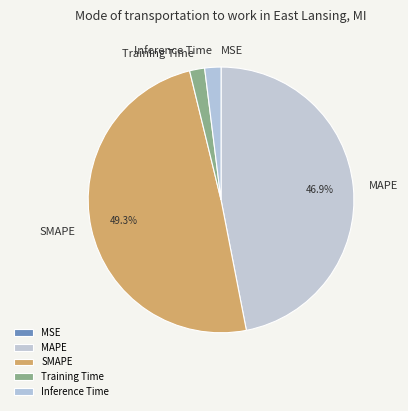

Which slice is the largest?

SMAPE